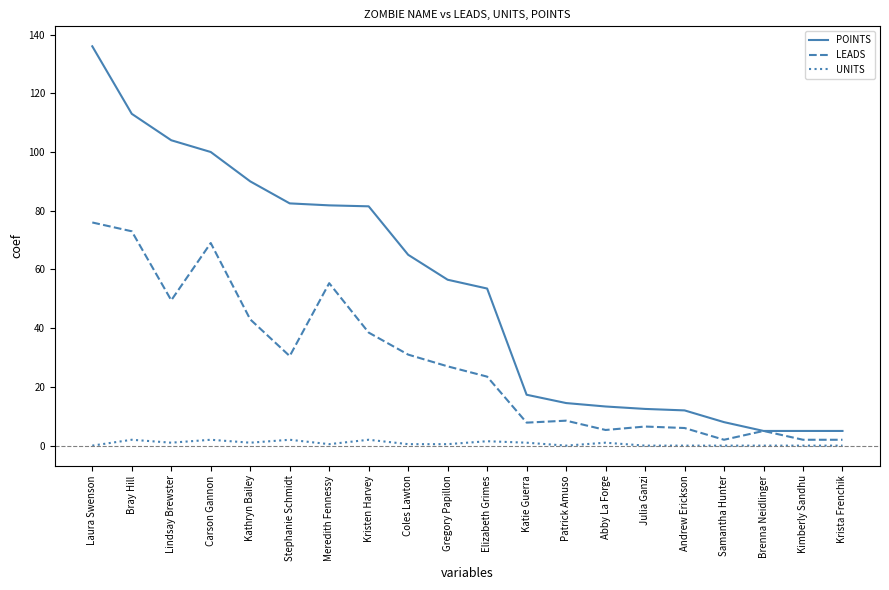

What is the sum of the UNITS values at Carson Gannon and Coles Lawton?

2.5